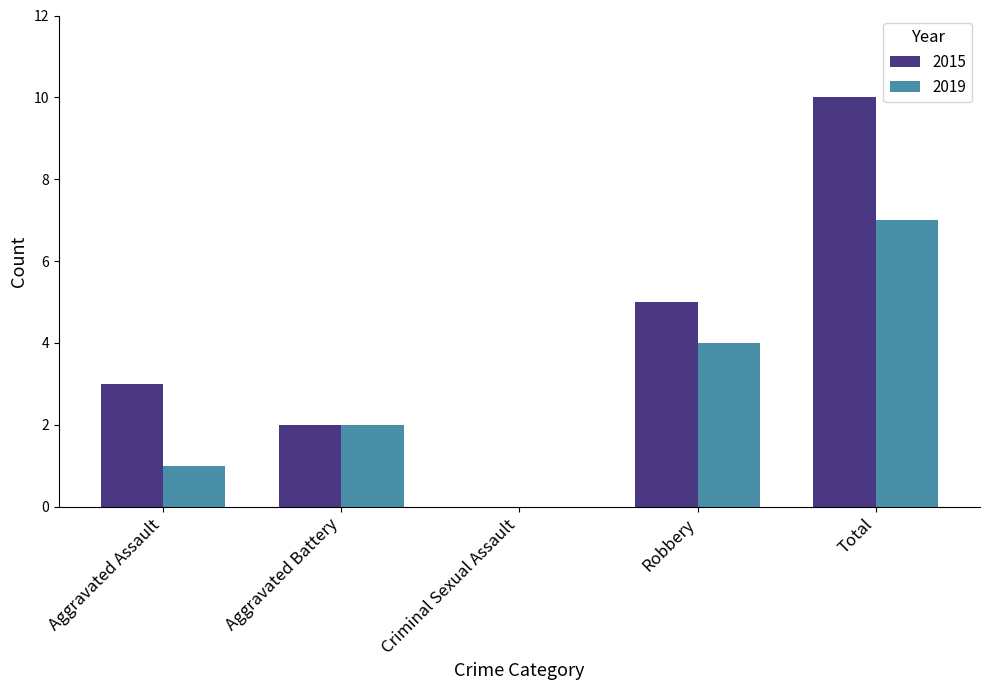

At which category does the chart reach its peak across all series?

Total